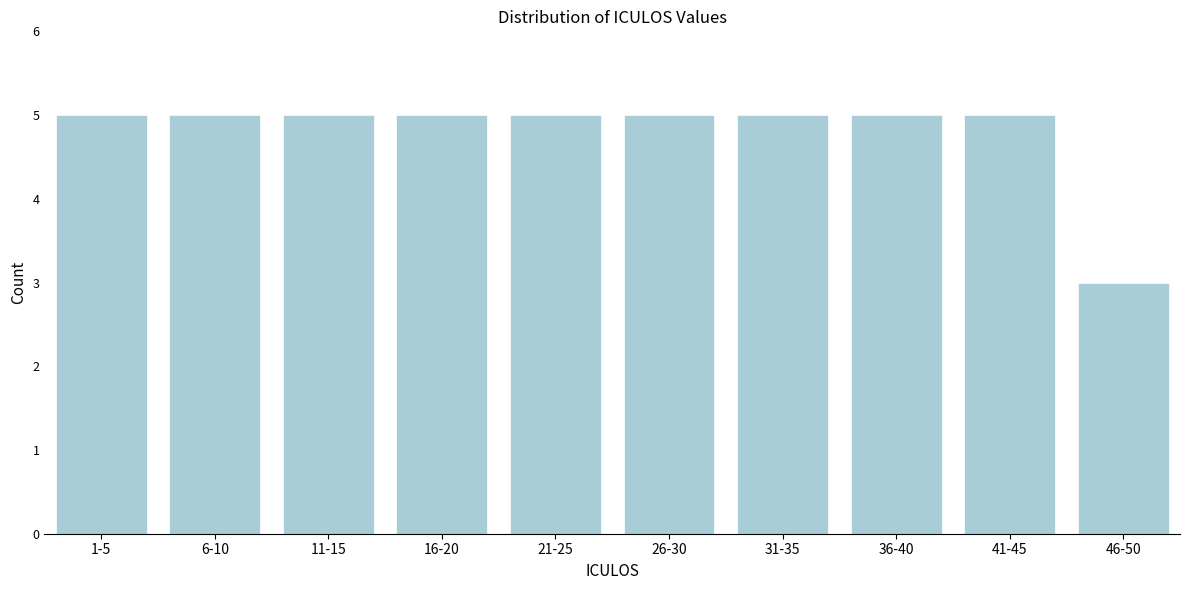

Reading left to right, transcribe all the data shown in this chart.

1-5=5	6-10=5	11-15=5	16-20=5	21-25=5	26-30=5	31-35=5	36-40=5	41-45=5	46-50=3